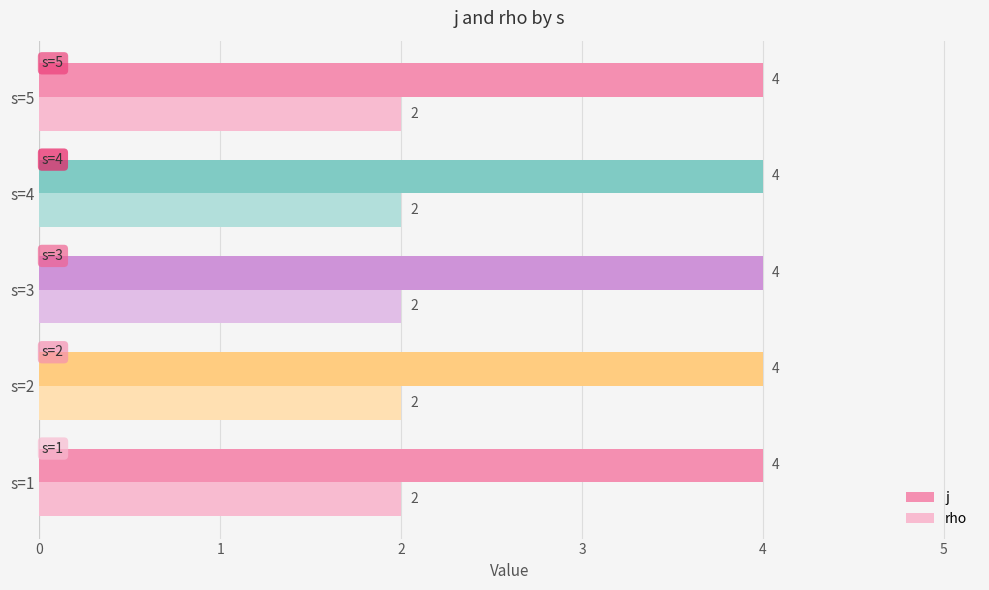

Read the rho value at s=5.

2